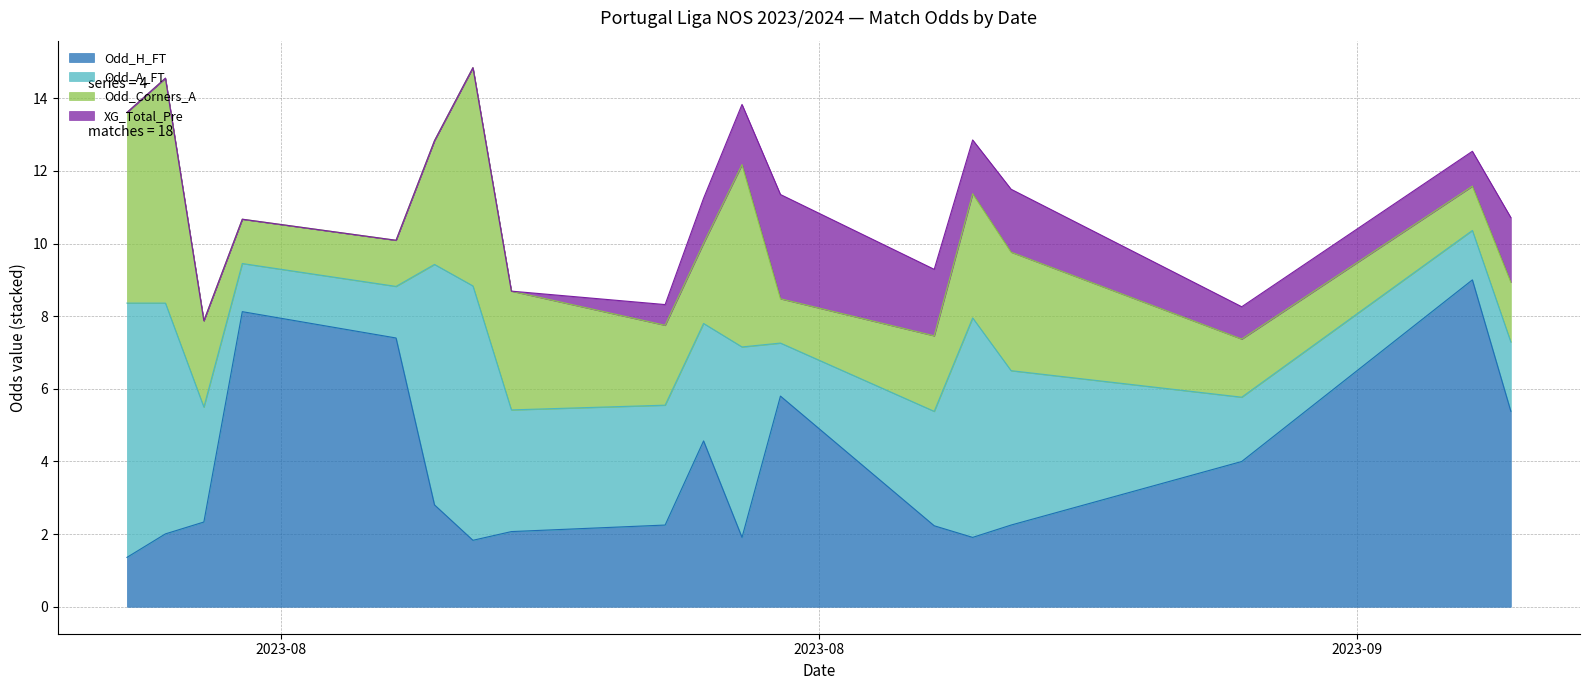

After their last crossing, which series has the higher values: Odd_Corners_A or XG_Total_Pre?

XG_Total_Pre